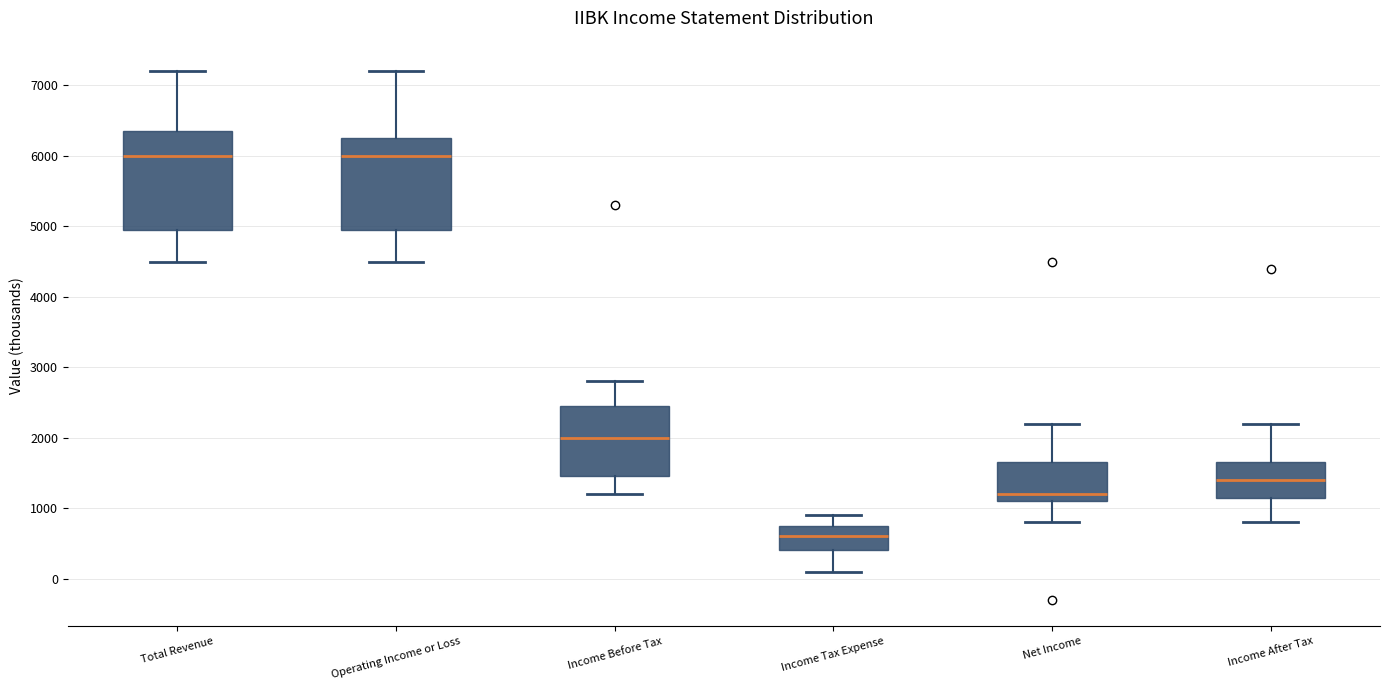

Reading left to right, read every box against the y-axis: the position of its median line, the range the box covers, and the ends of its whiskers. The values are not printed on the chart, so give them approximately, as read against the axis.

Total Revenue: median 6000, box 5000 to 6400, whiskers 4500 to 7200
Operating Income or Loss: median 6000, box 5000 to 6300, whiskers 4500 to 7200
Income Before Tax: median 2000, box 1500 to 2500, whiskers 1200 to 2800
Income Tax Expense: median 600, box 400 to 800, whiskers 100 to 900
Net Income: median 1200, box 1100 to 1700, whiskers 800 to 2200
Income After Tax: median 1400, box 1200 to 1700, whiskers 800 to 2200